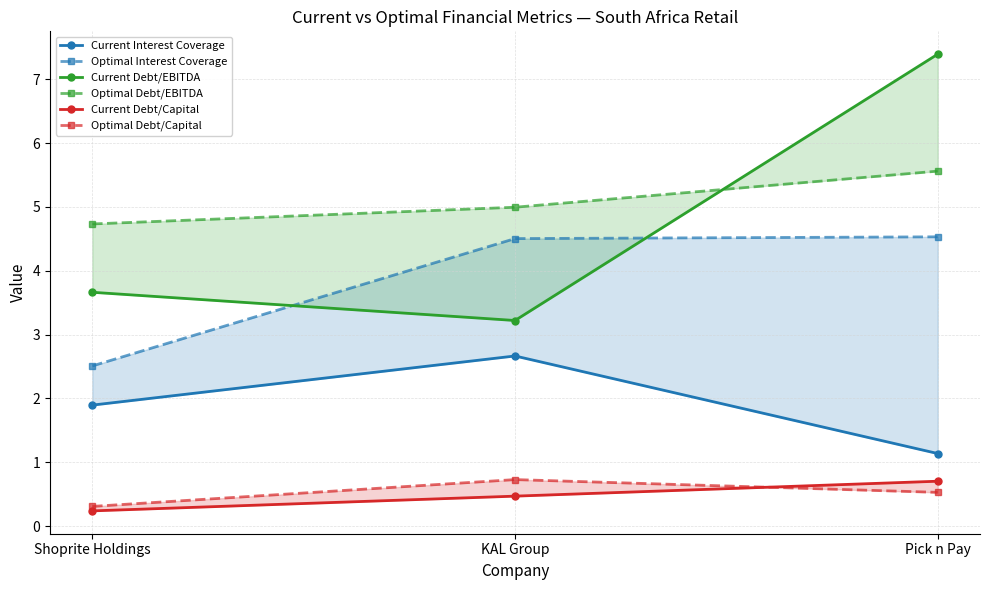

Reading left to right, transcribe all the data shown in this chart.

Current Interest Coverage: 1.9	2.7	1.1
Optimal Interest Coverage: 2.5	4.5	4.5
Current Debt/EBITDA: 3.7	3.2	7.4
Optimal Debt/EBITDA: 4.7	5.0	5.6
Current Debt/Capital: 0.2	0.5	0.7
Optimal Debt/Capital: 0.3	0.7	0.5